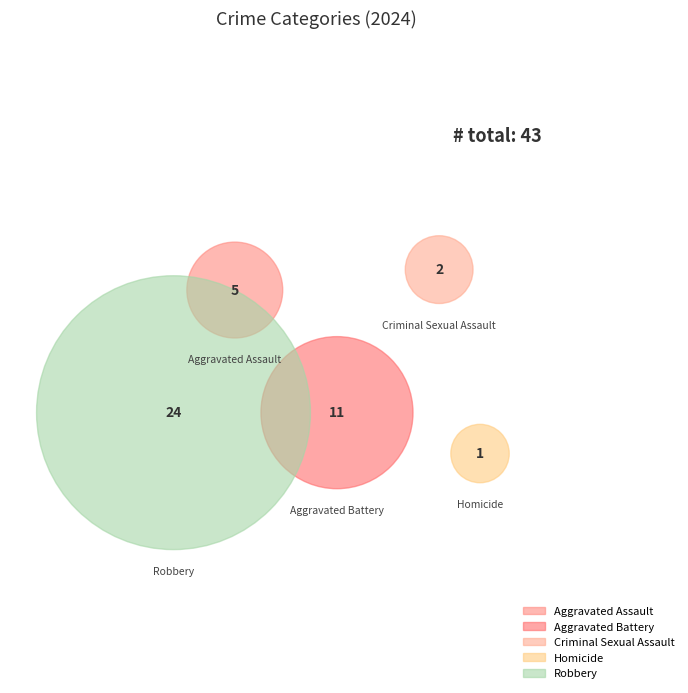

How many slices are in this pie chart?

5